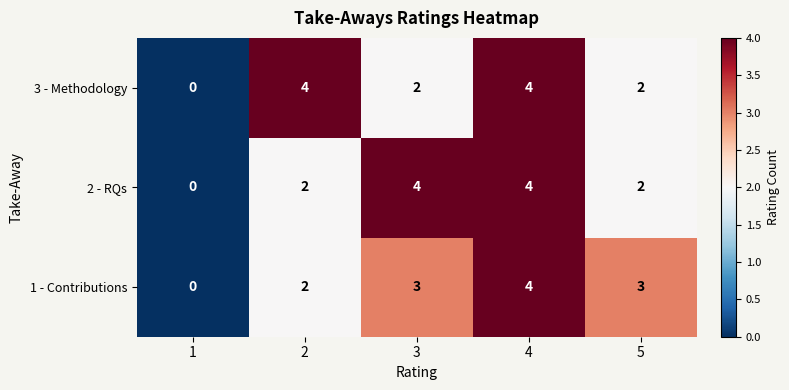

What is the approximate value of 1 - Contributions at 5?

3